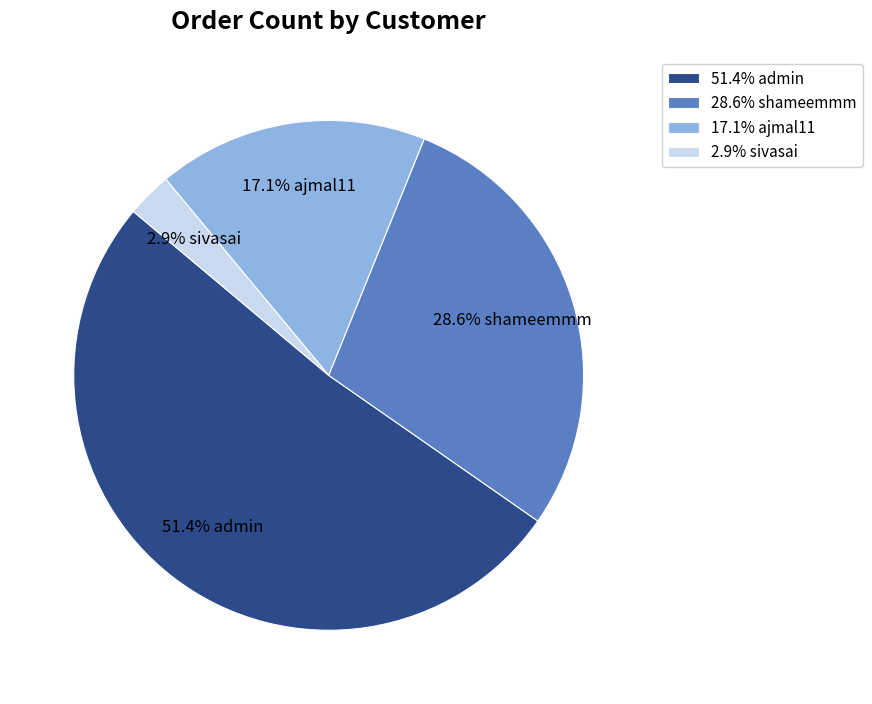

What is the largest slice in the pie chart?

51.4% admin